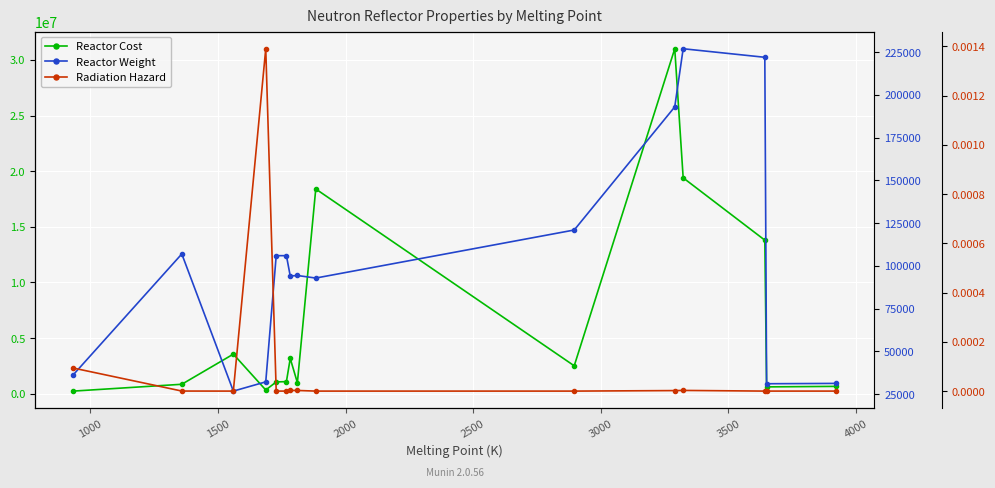

The Reactor Cost series shows 3560000.0 at 1500. True or false?

True